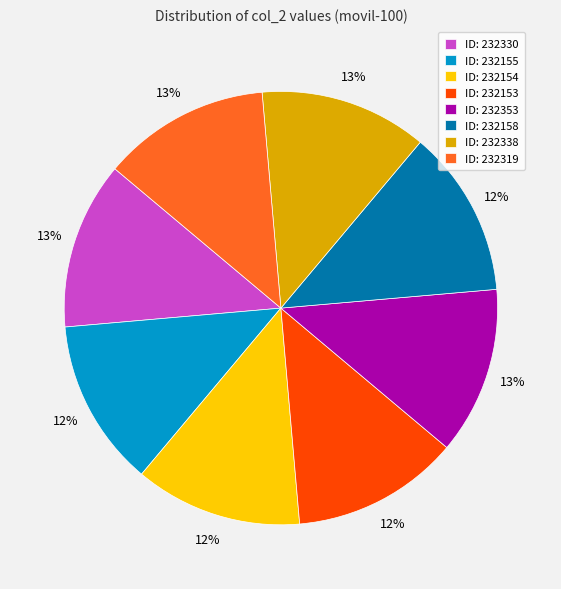

Approximately how many times larger is the value at ID: 232153 compared to ID: 232155?

1.0